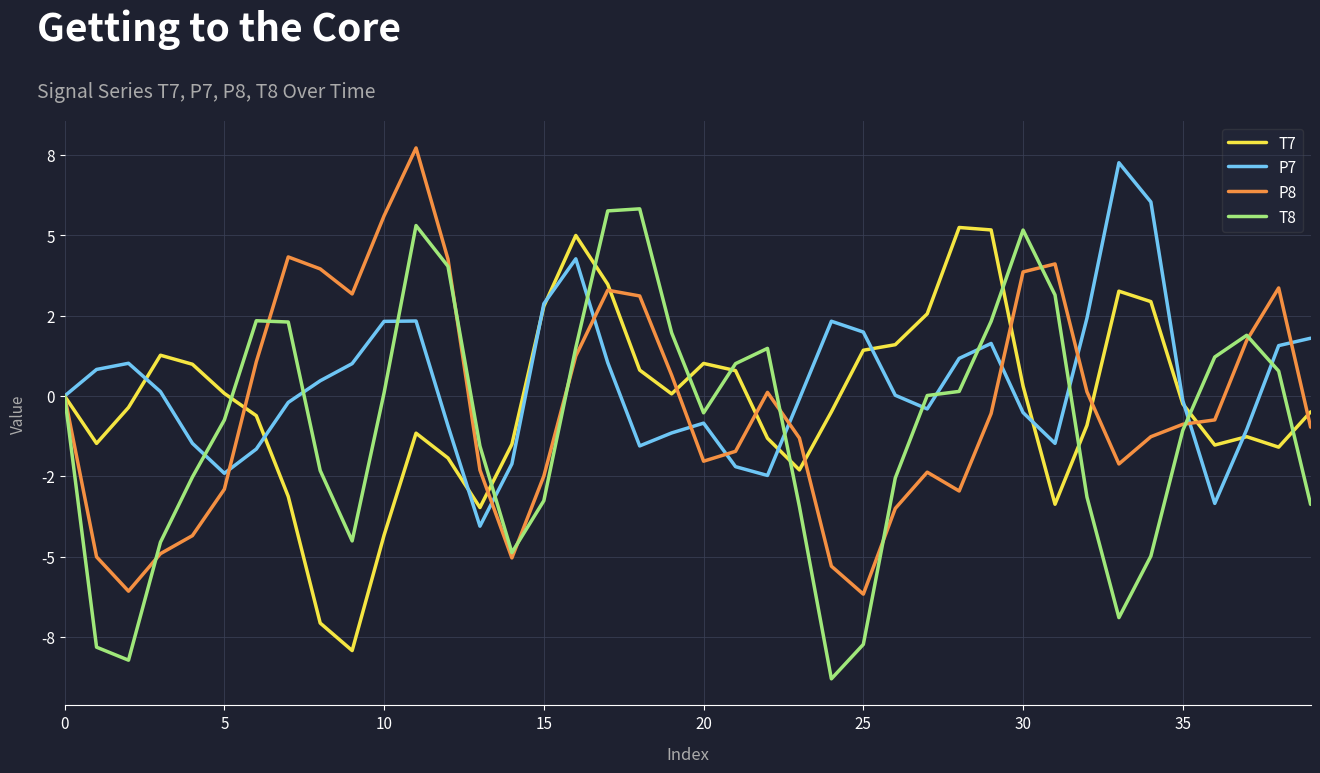

What is the average value of the P7 series?

0.4